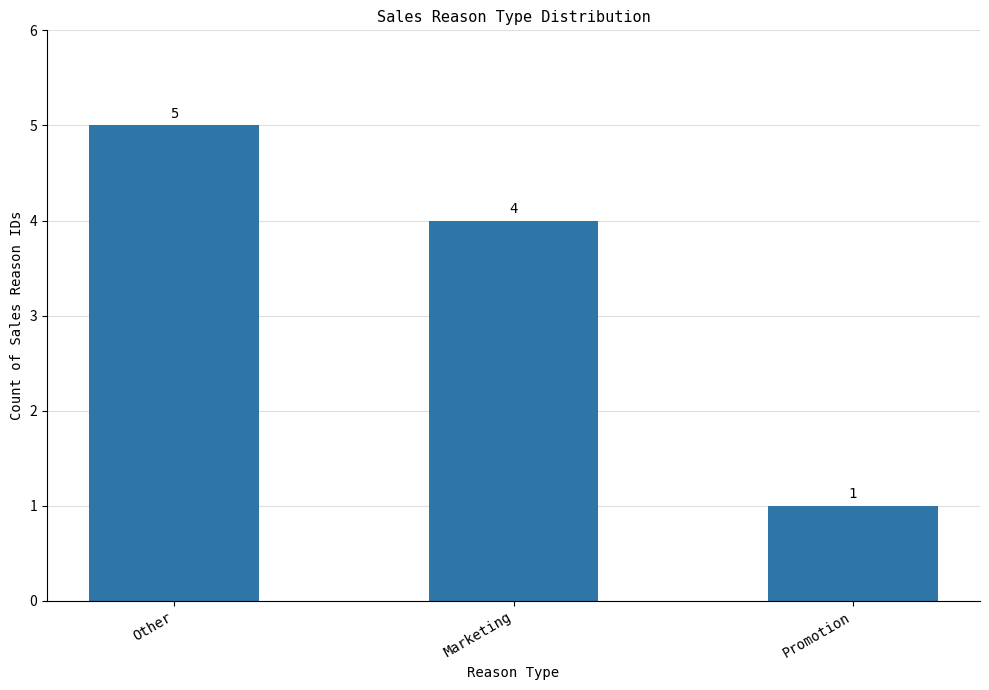

Reading right to left, extract all data points from this chart.

Promotion=1	Marketing=4	Other=5